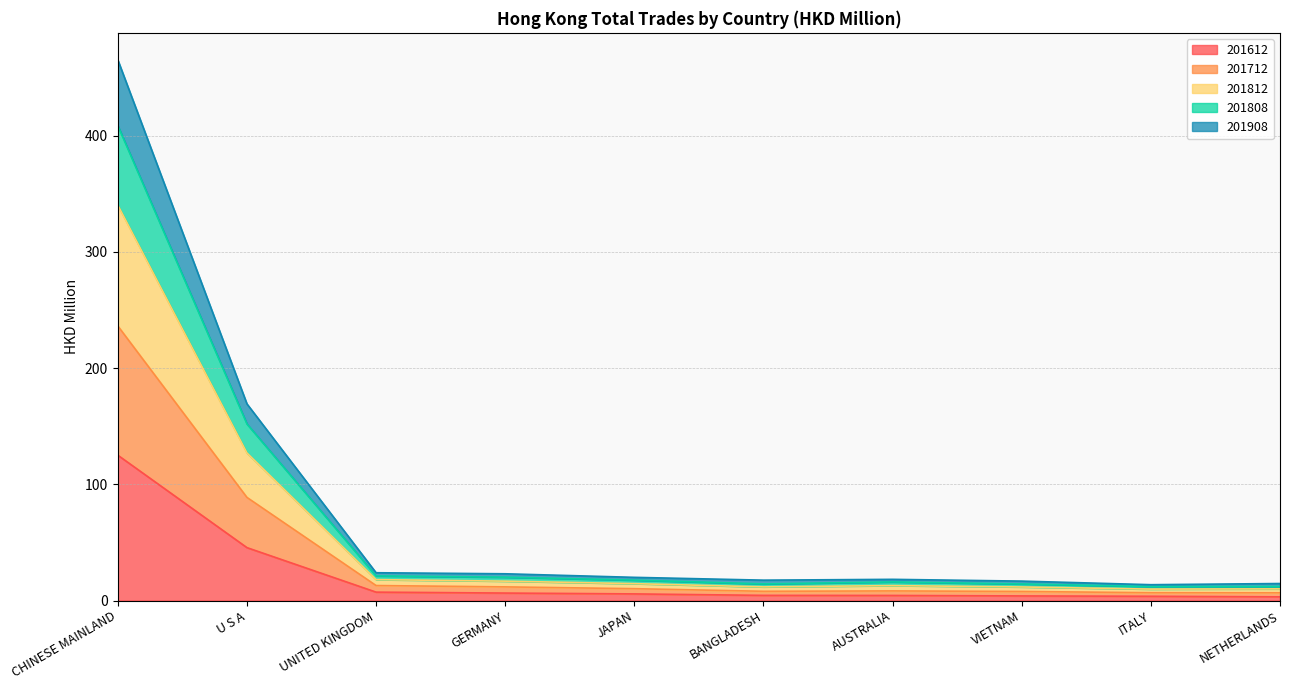

Which category has the highest value in the 201612 series?

CHINESE MAINLAND